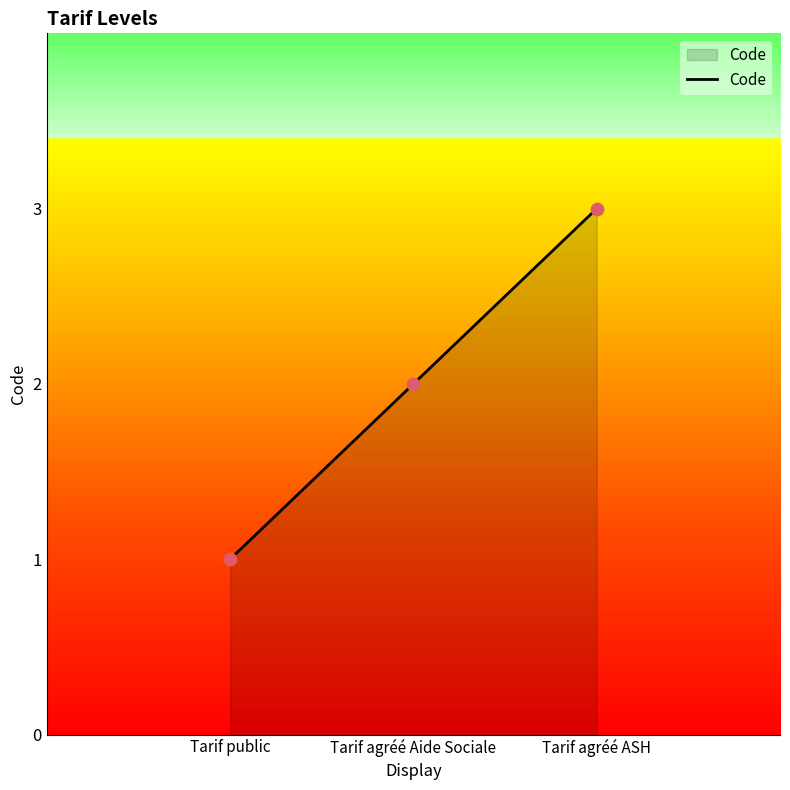

Approximately how many times larger is the value at Tarif agréé Aide Sociale compared to Tarif agréé ASH?

0.7